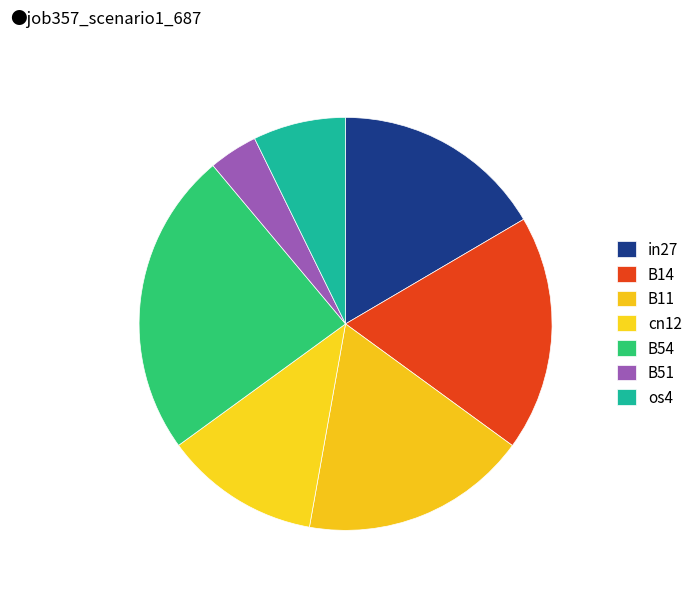

What is the smallest slice in the pie chart?

B51